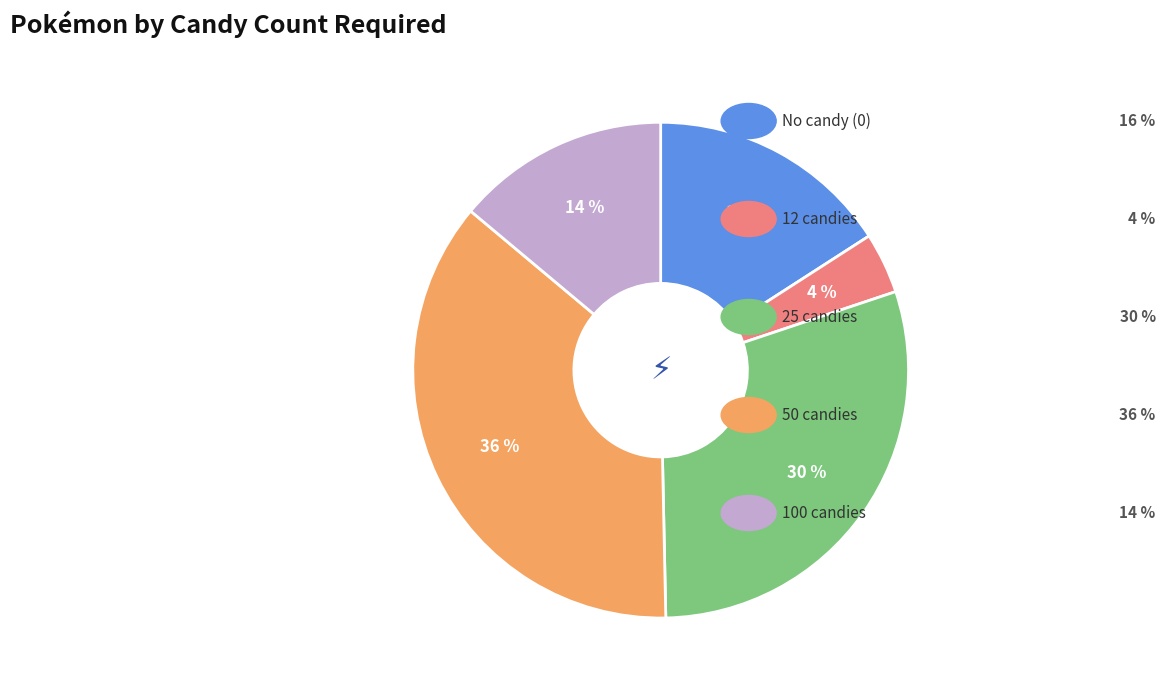

Is there any slice that represents more than half of the pie?

No